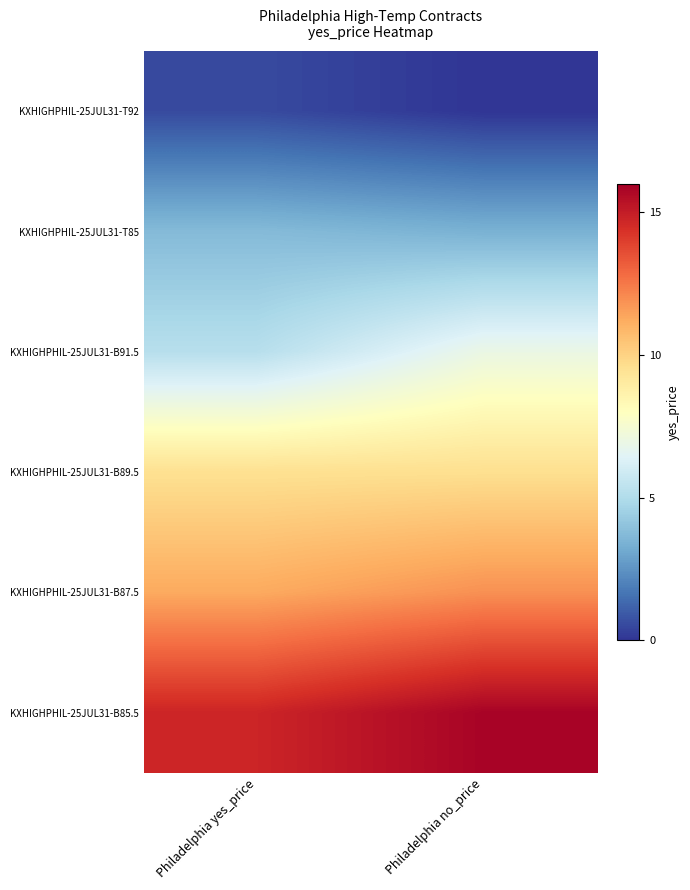

Reading right to left, extract all data points from this chart.

KXHIGHPHIL-25JUL31-T92: Philadelphia no_price=0.0	Philadelphia yes_price=0.5
KXHIGHPHIL-25JUL31-T85: Philadelphia no_price=3.4	Philadelphia yes_price=3.7
KXHIGHPHIL-25JUL31-B91.5: Philadelphia no_price=7.0	Philadelphia yes_price=5.2
KXHIGHPHIL-25JUL31-B89.5: Philadelphia no_price=9.6	Philadelphia yes_price=9.5
KXHIGHPHIL-25JUL31-B87.5: Philadelphia no_price=11.9	Philadelphia yes_price=11.3
KXHIGHPHIL-25JUL31-B85.5: Philadelphia no_price=15.9	Philadelphia yes_price=14.7